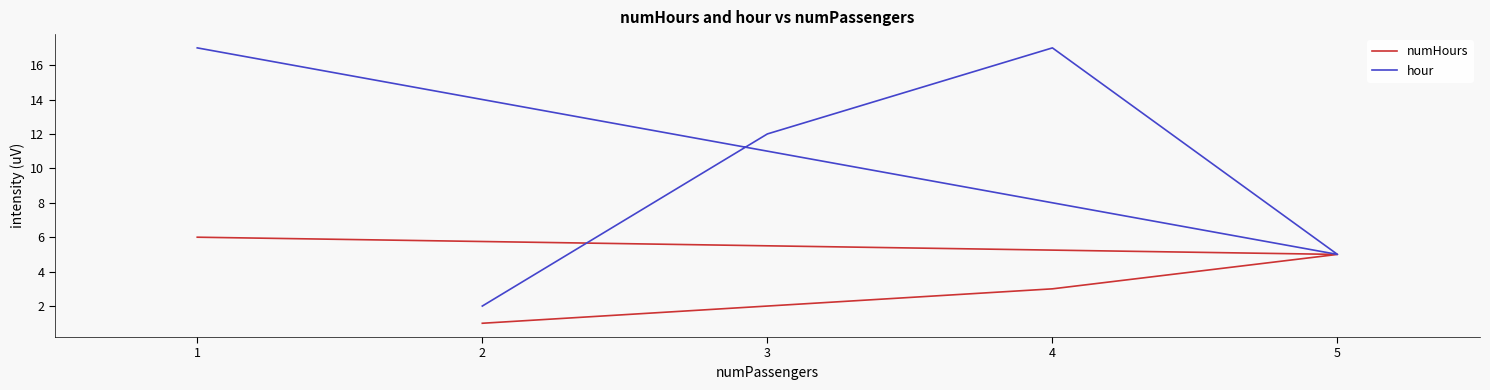

Rank the series by their maximum value, from highest to lowest.

hour, numHours